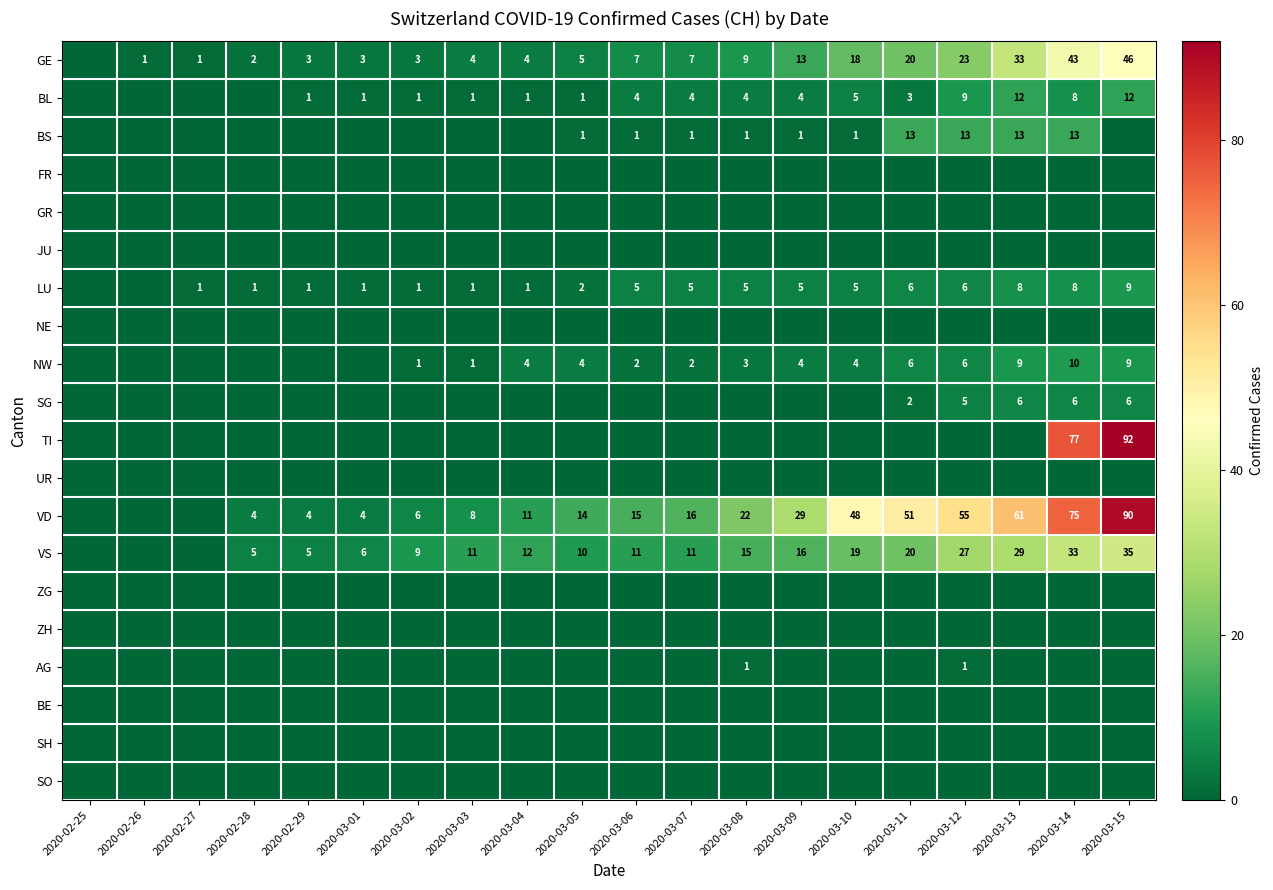

At which label does VS first exceed 11?

2020-03-04